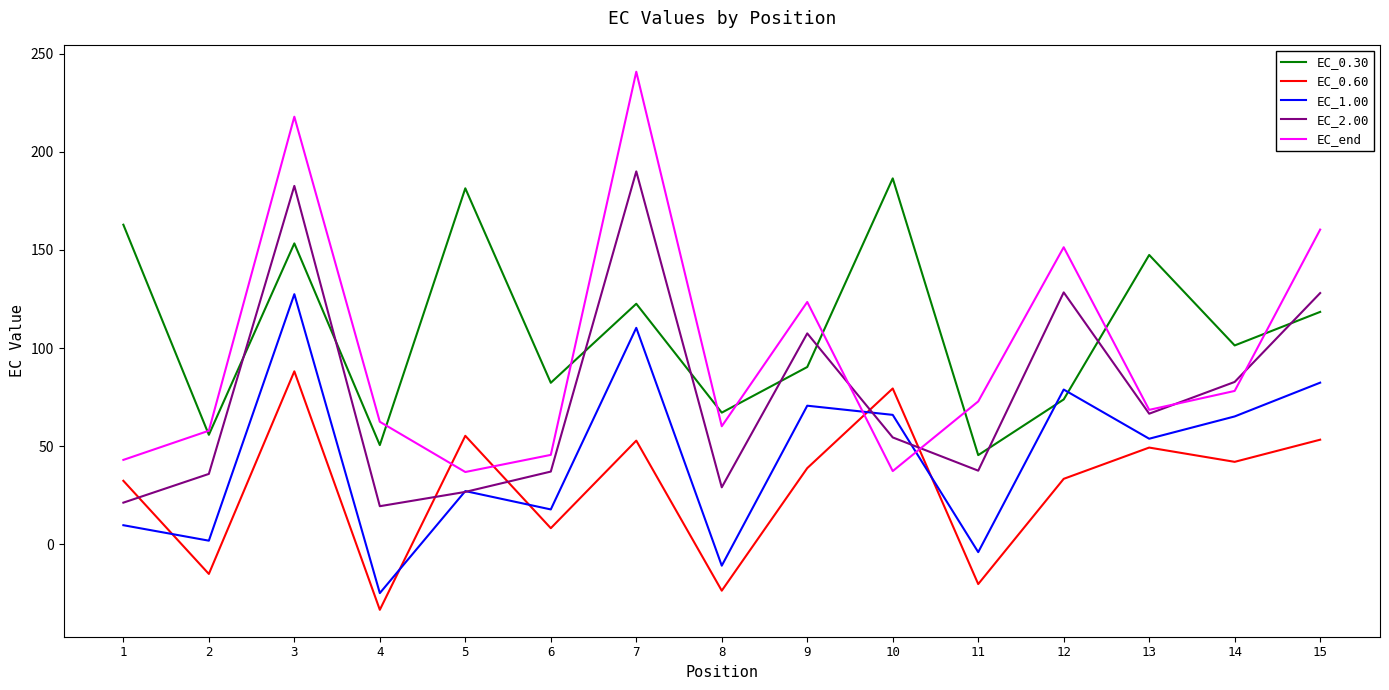

The value of EC_0.30 at 7 is 216.7. True or false?

False